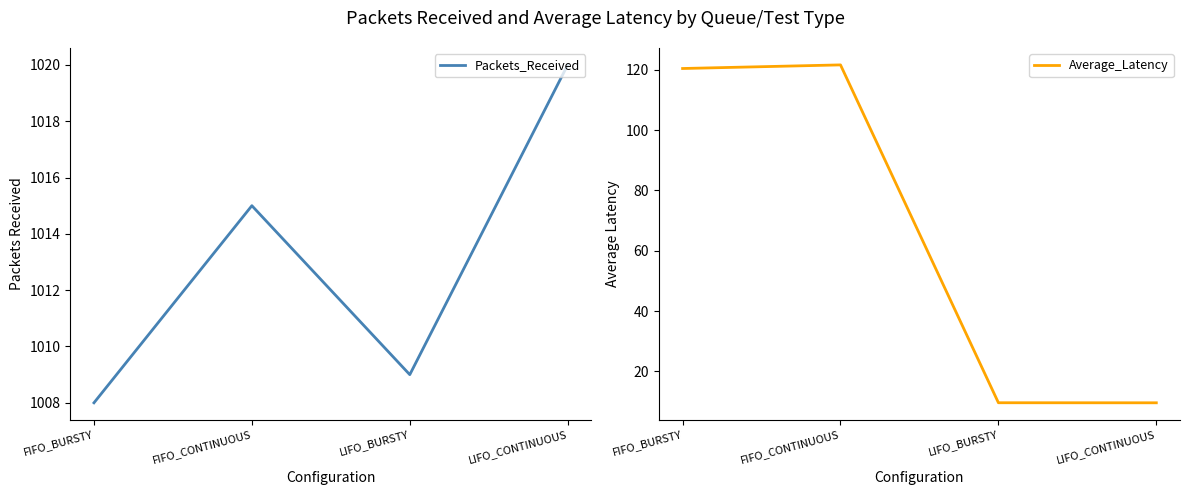

At which label is Average_Latency closest to 65?

LIFO_BURSTY